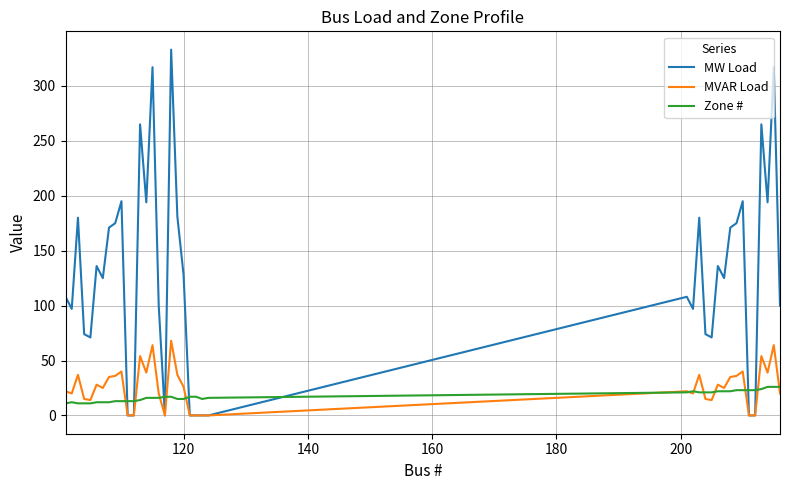

Which series has the largest total across all categories?

MW Load